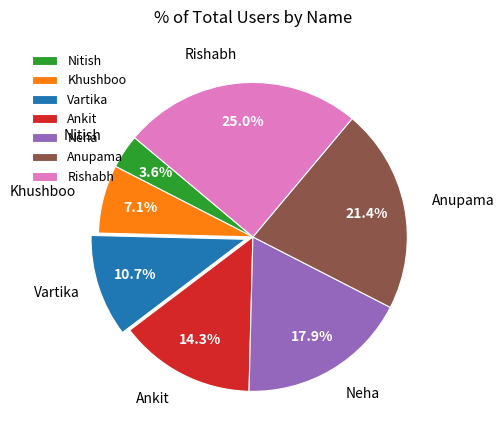

Between Khushboo and Nitish, which is larger?

Khushboo